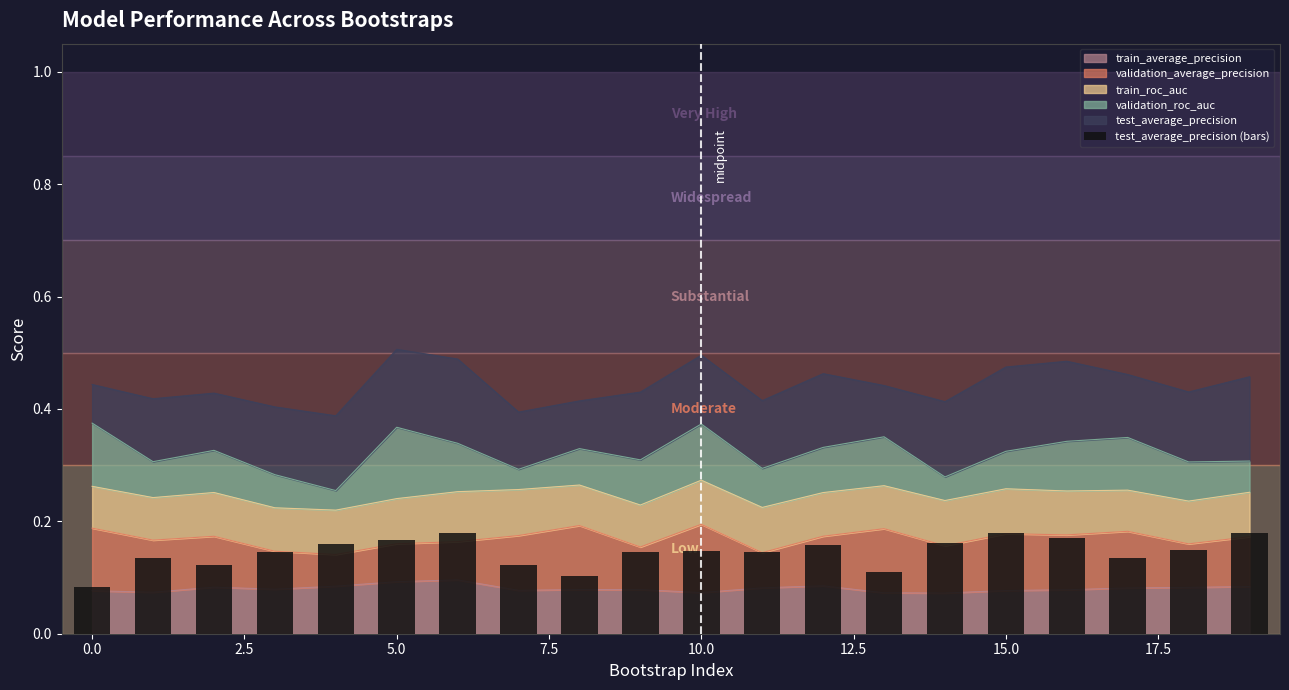

What is the change in value from −2.5 to 0.0?

+0.1